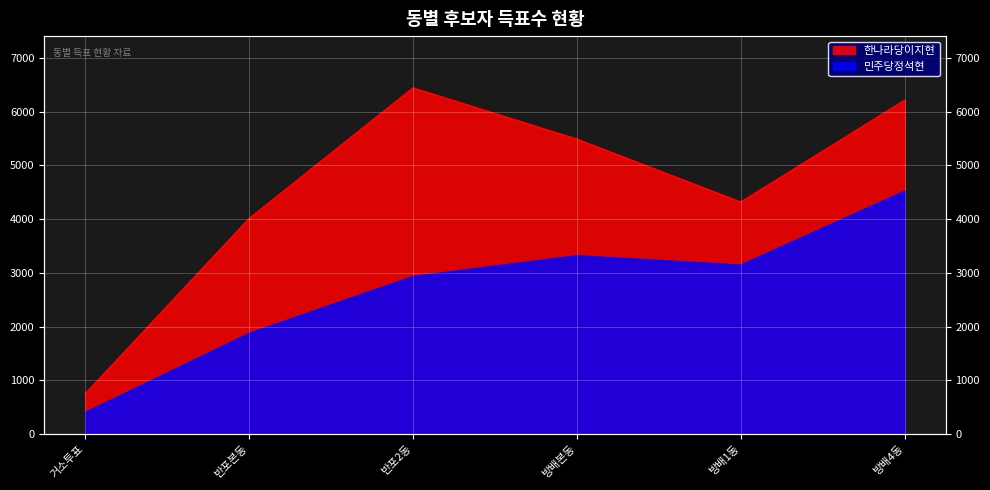

At which category does 민주당정석현 reach its first local peak?

방배본동